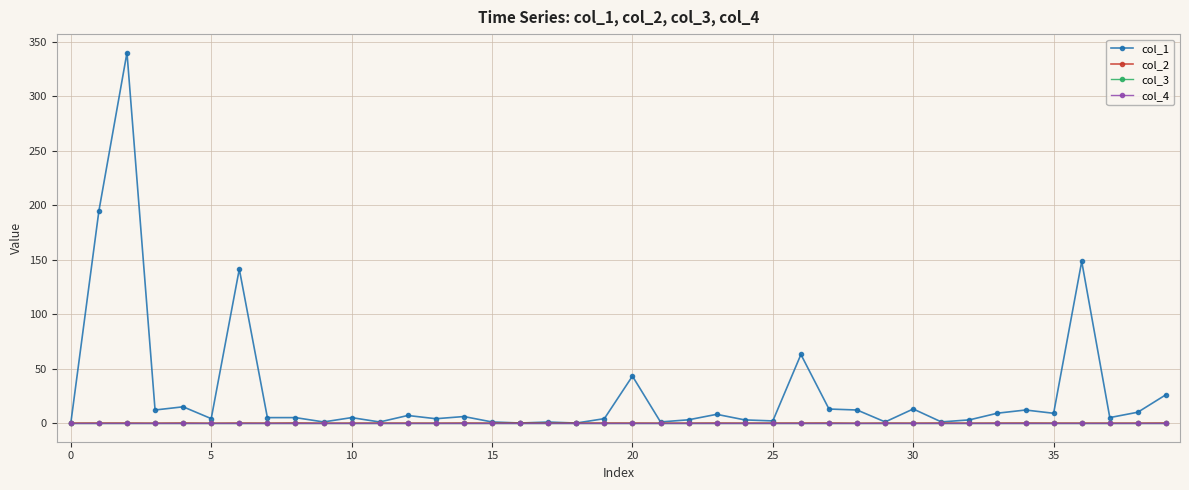

What is the sum of all col_1 values?

1132.0